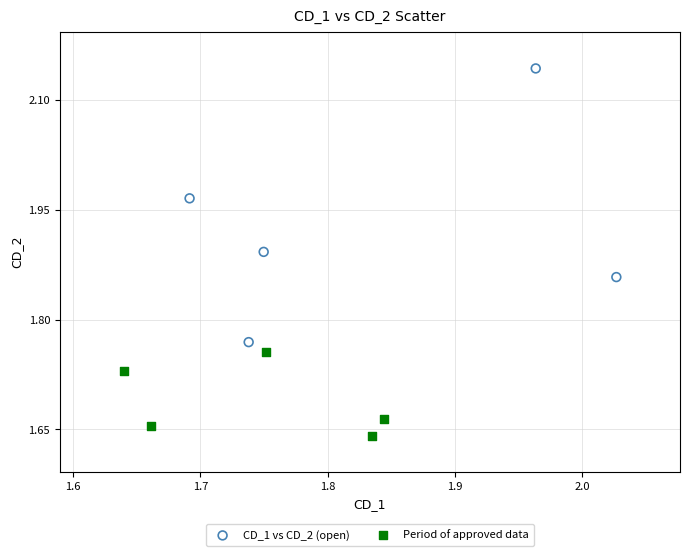

Which series reaches the maximum Y coordinate?

CD_1 vs CD_2 (open)